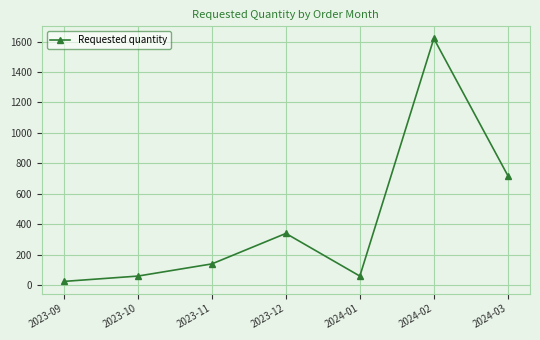

Where is the data nearest to the value 822?

2024-03